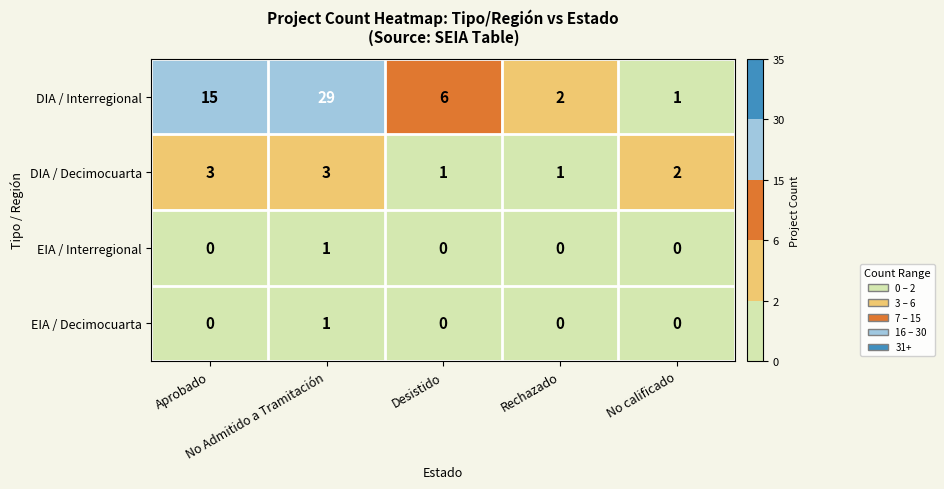

Which series has the largest range (max minus min)?

DIA / Interregional